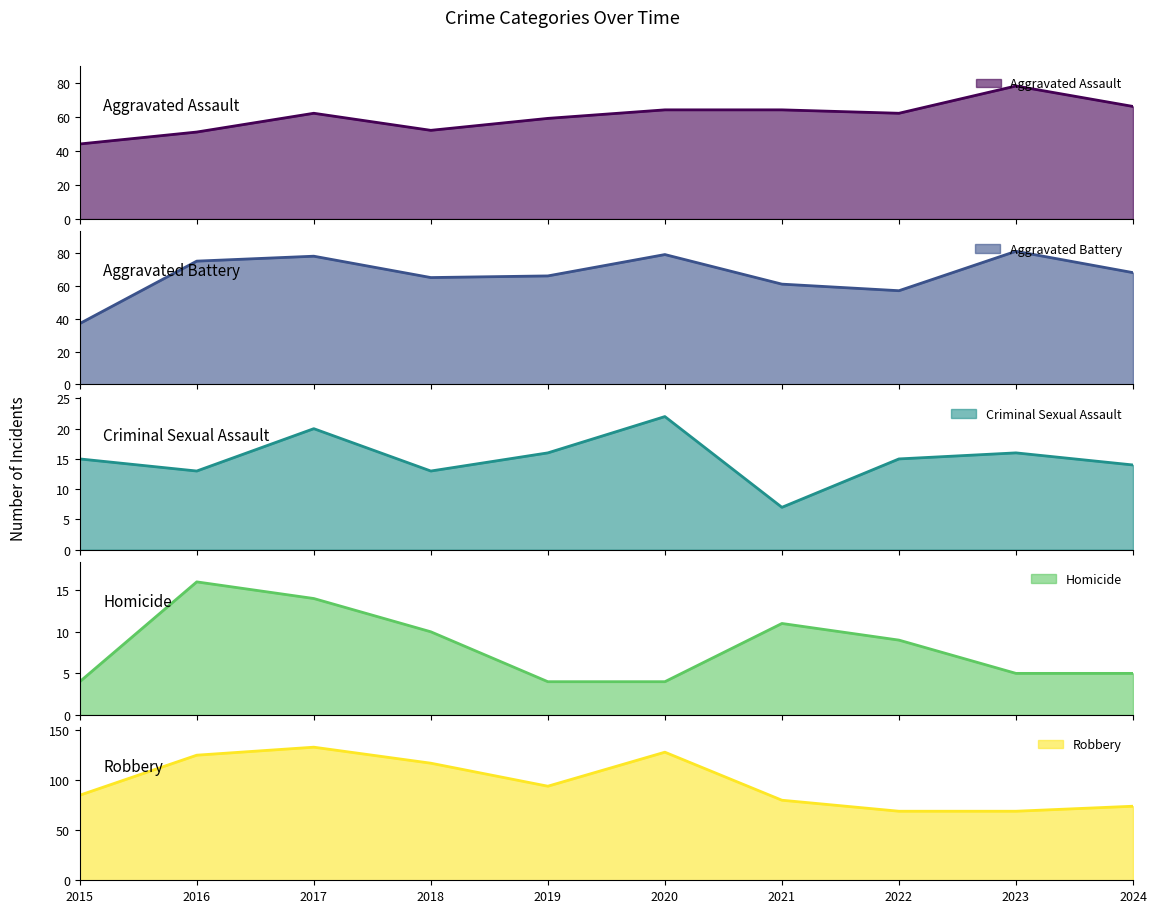

Between 2015 and 2016, which is larger?

2016